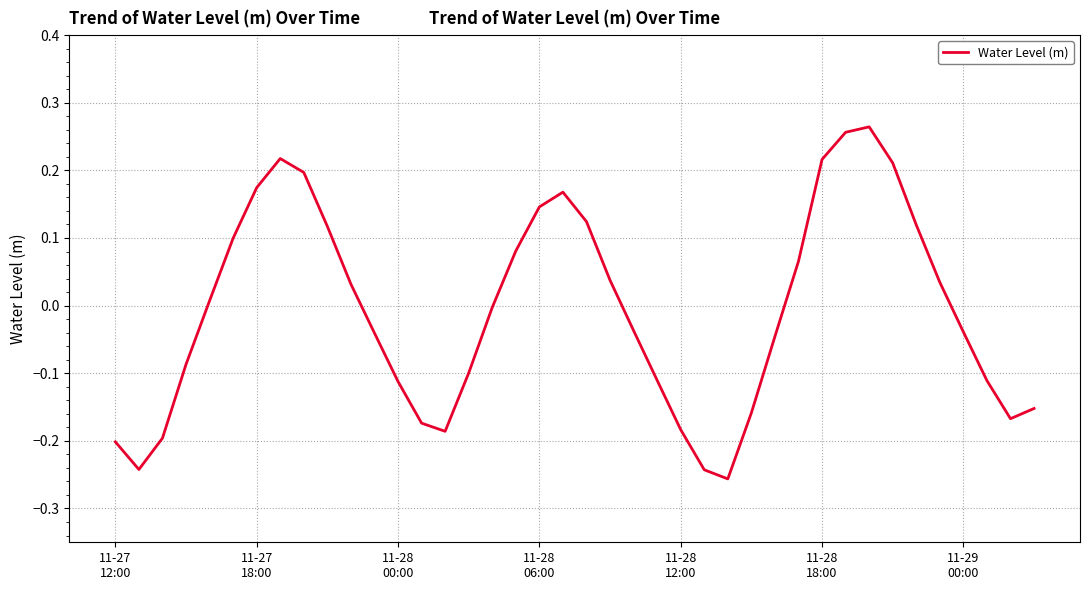

What is the label of the 23rd point from the left?

22